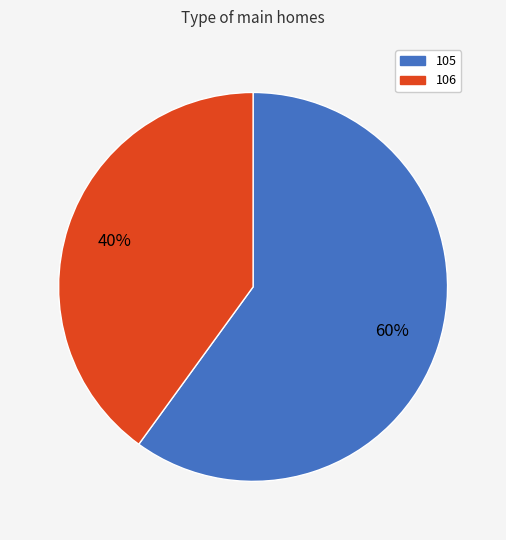

Is the sum of 105 and 106 greater than half?

Yes